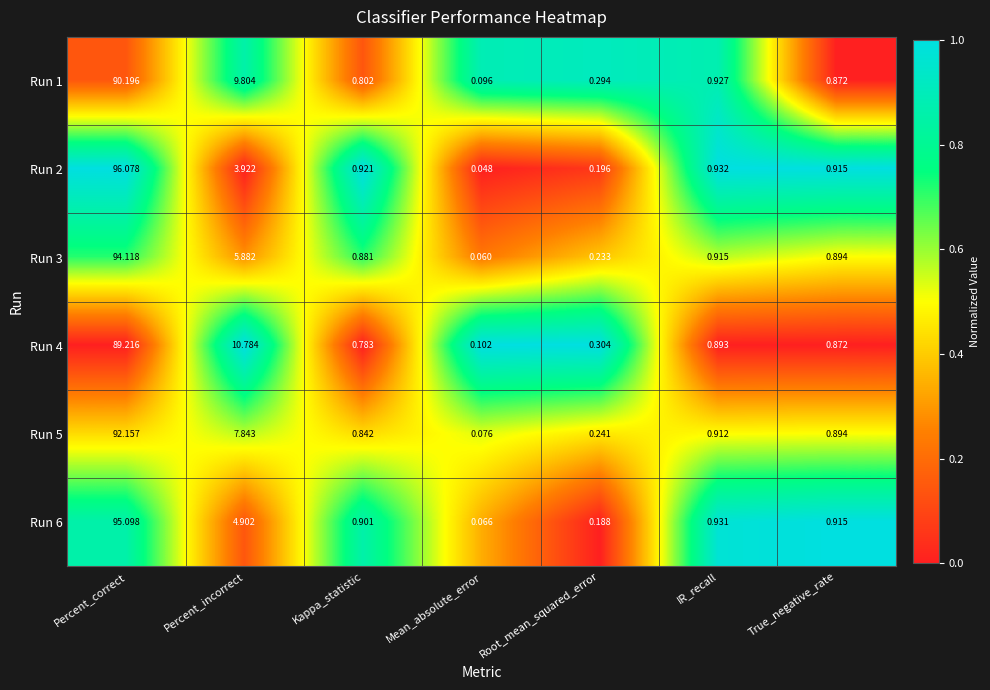

At which category is the sum across all series the highest?

Percent_correct